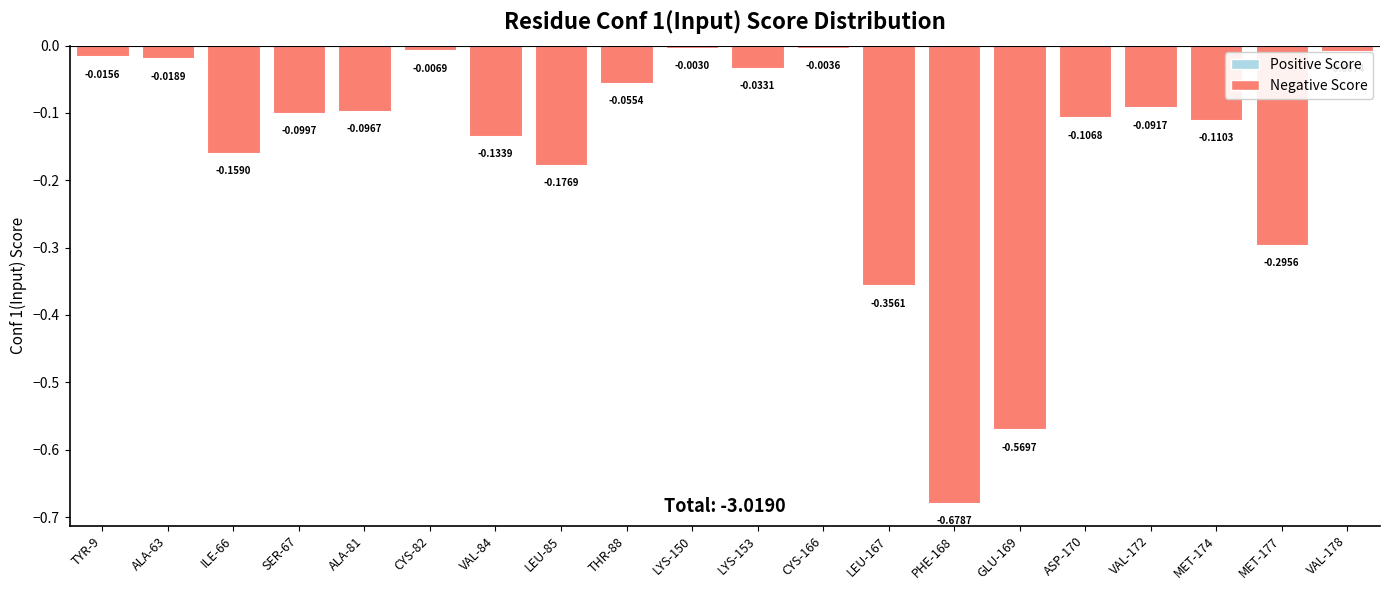

What is the label of the 6th bar from the right?

GLU-169